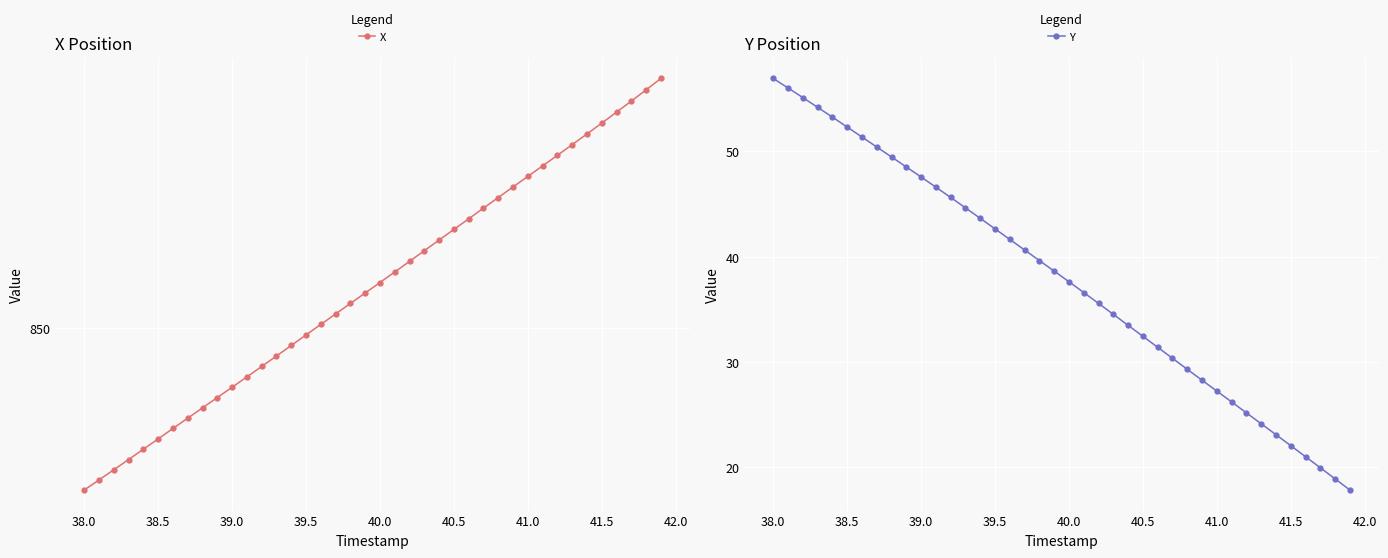

What is the value of the Y point at the 26th from the left?

32.5